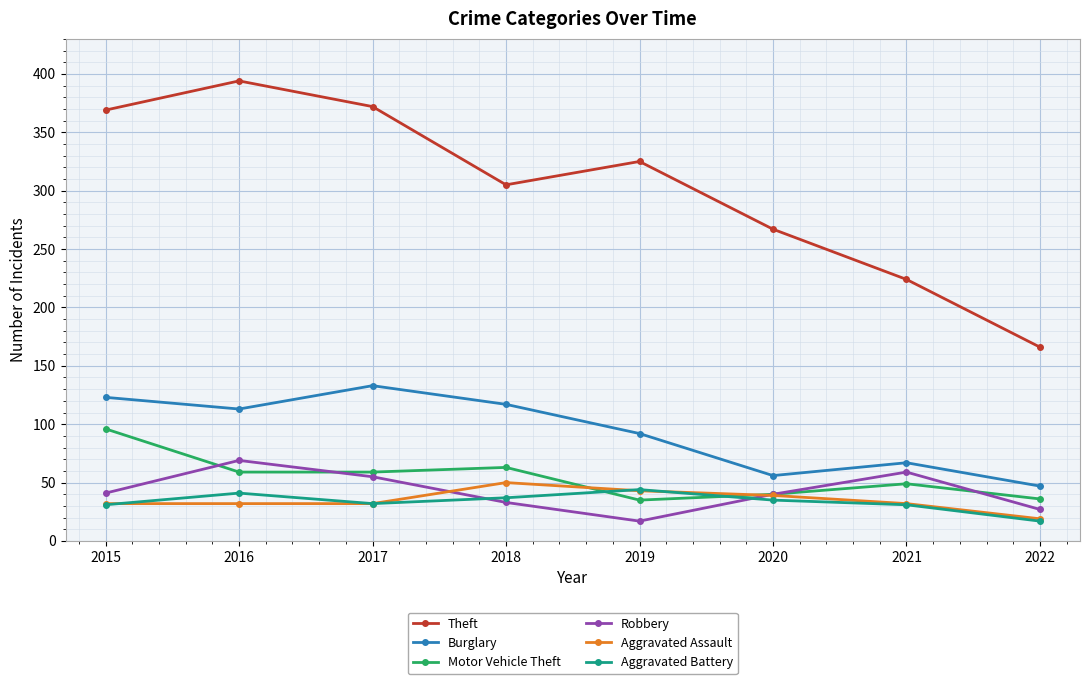

What is the difference between the highest and lowest values at 2019?

308